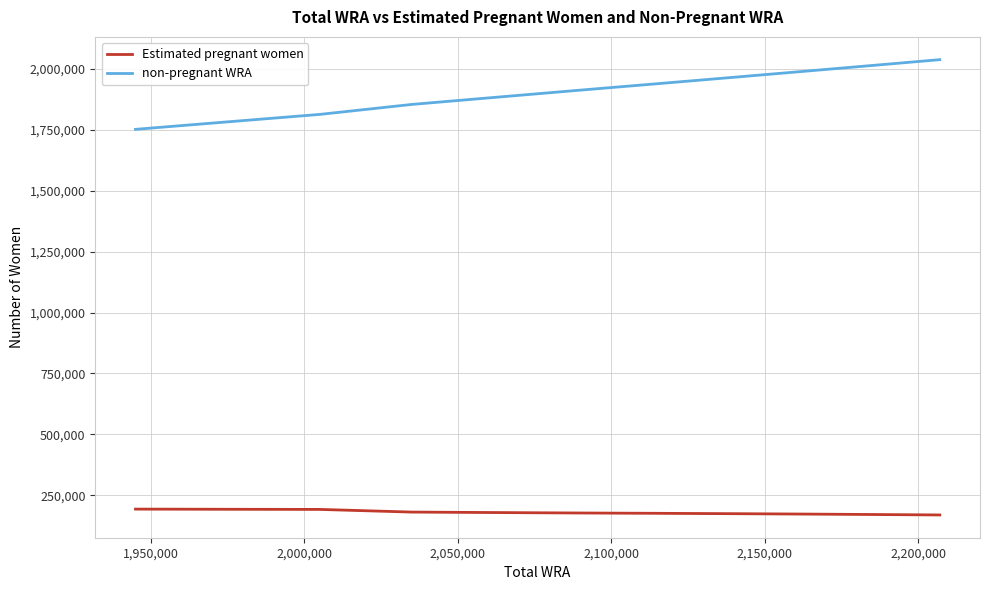

Rank the series by their maximum value, from highest to lowest.

non-pregnant WRA, Estimated pregnant women